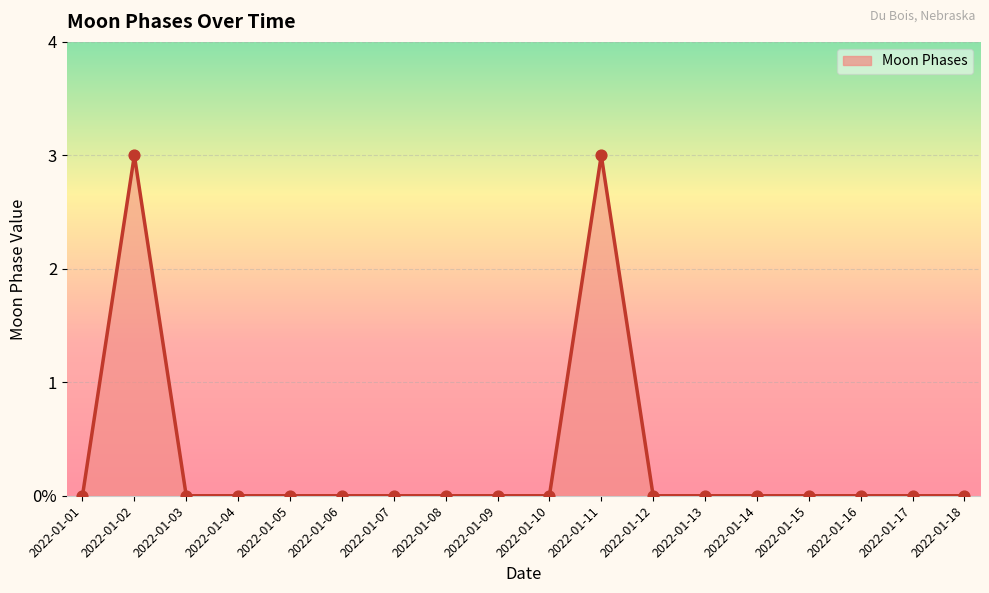

Between 2022-01-08 and 2022-01-06, which is larger?

2022-01-08